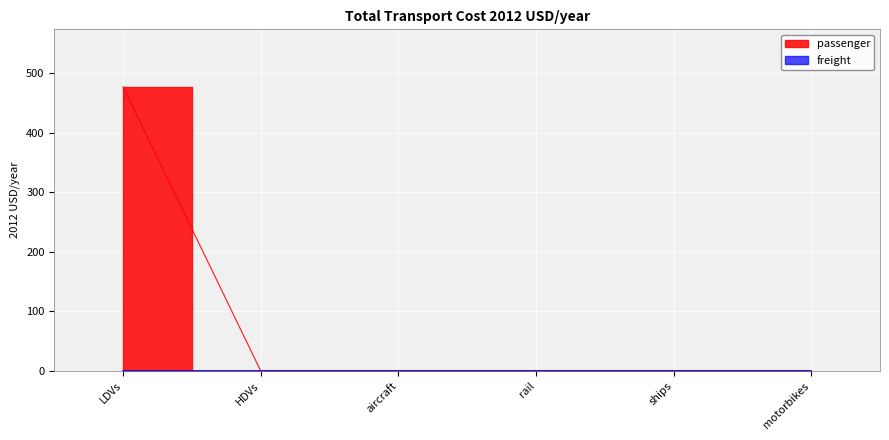

How many data points does each series have?

6